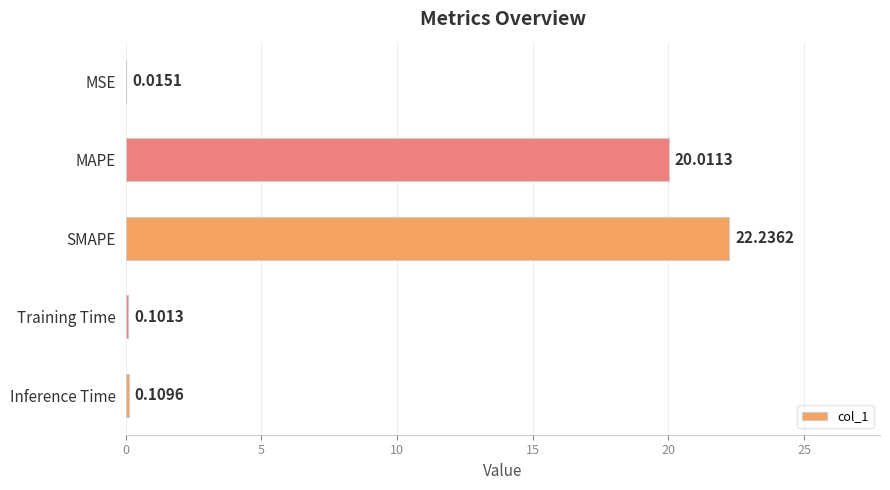

At which label is the value closest to 11?

MAPE